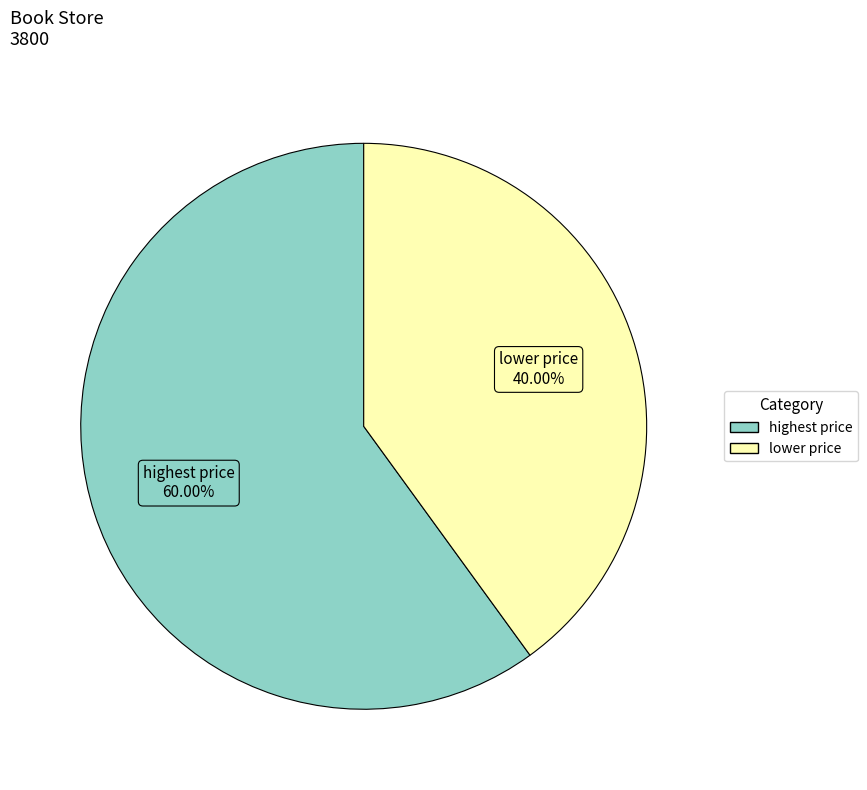

To the nearest percent, what percentage of the pie is lower price?

40%